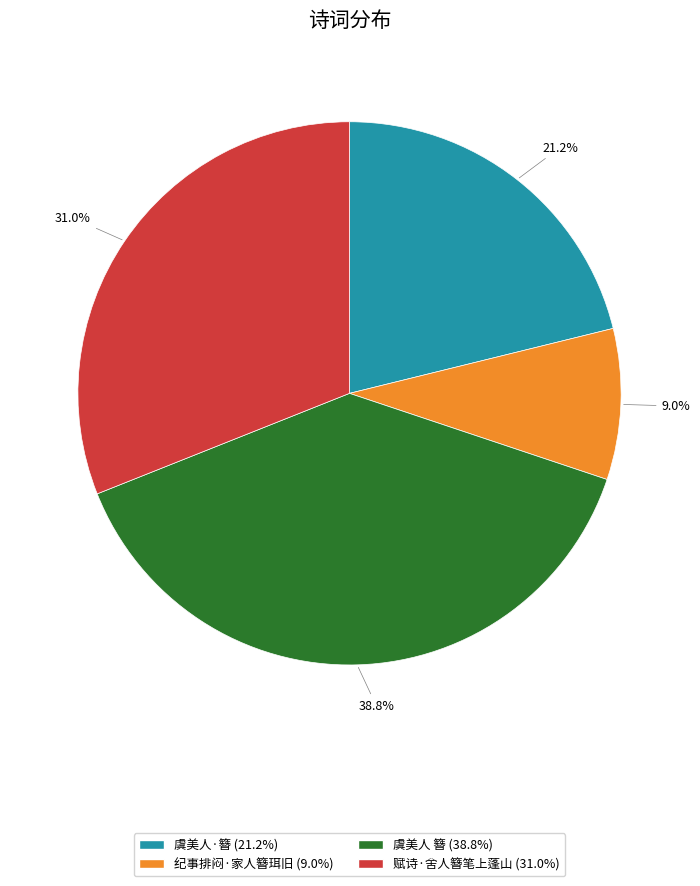

How many slices are in this pie chart?

4